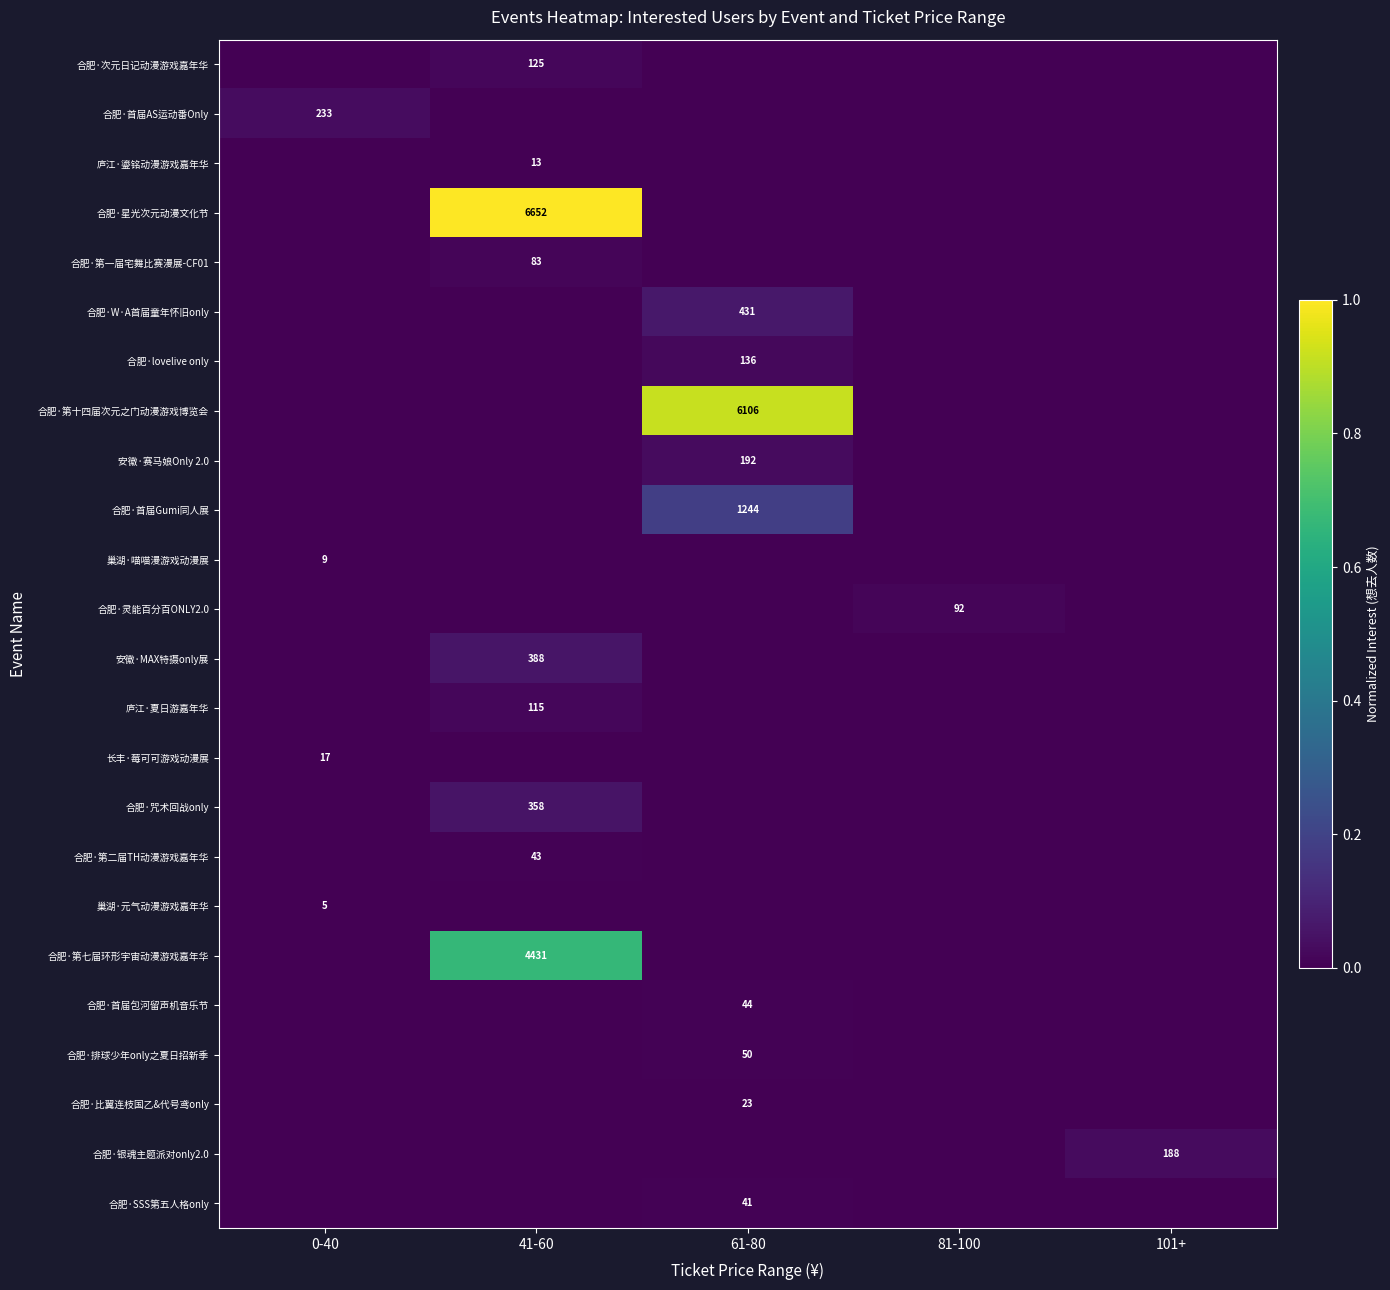

True or false: 合肥·银魂主题派对only2.0 has a value of 100 at 101+.

False